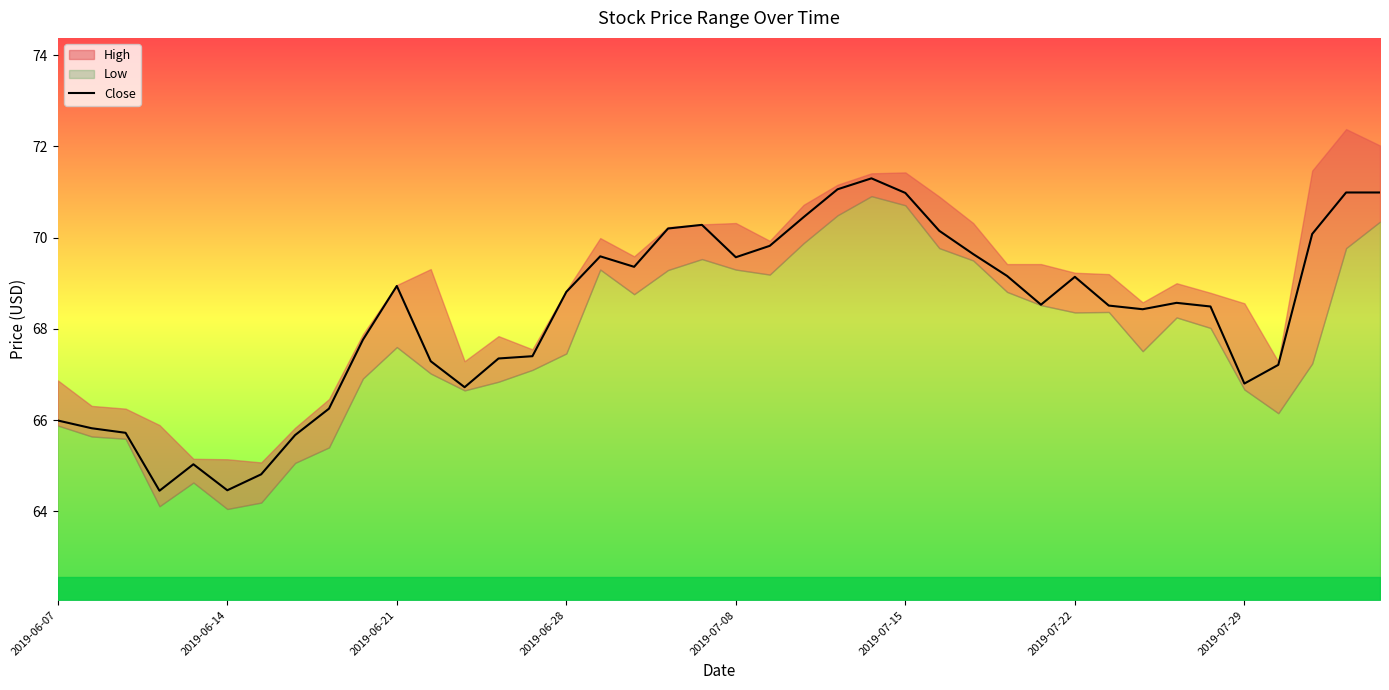

At which label does Close first exceed 68?

2019-06-21